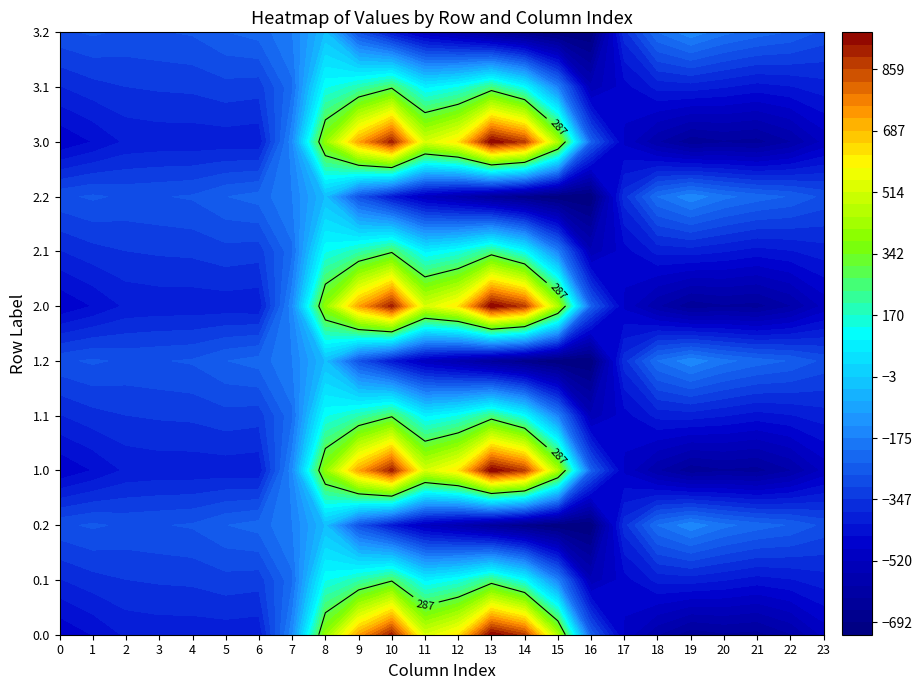

List the series in order of their peak value, lowest first.

0.2, 1.2, 2.2, 3.2, 0.1, 1.1, 2.1, 3.1, 0.0, 1.0, 2.0, 3.0